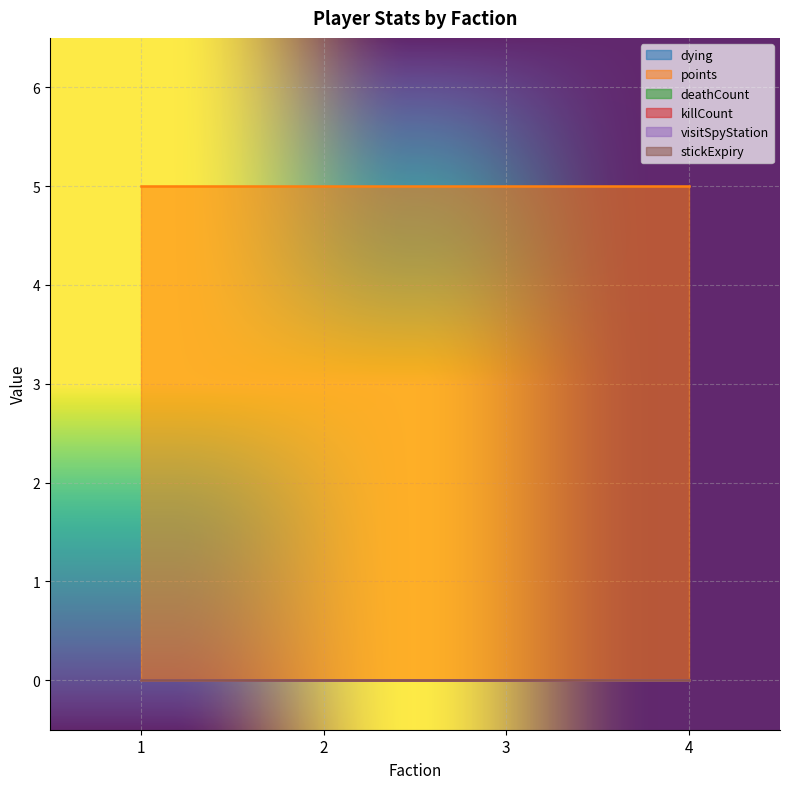

Rank the series by their maximum value, from highest to lowest.

points, dying, deathCount, killCount, visitSpyStation, stickExpiry